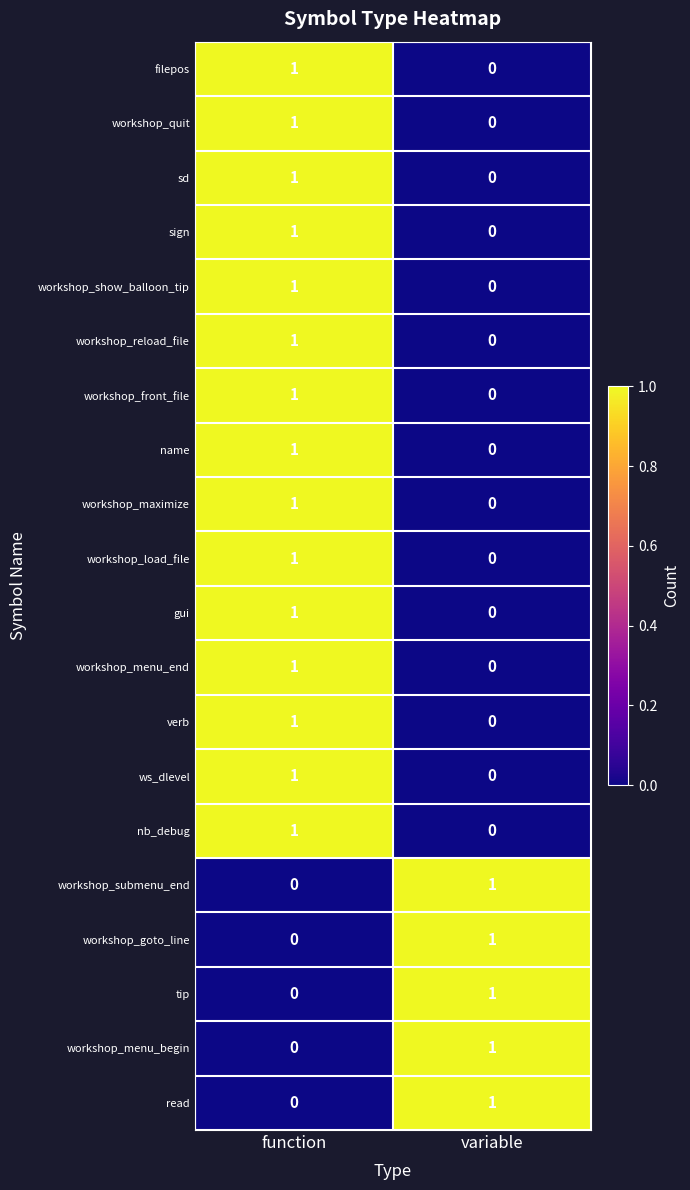

List the labels in order of sign value, largest first.

function, variable